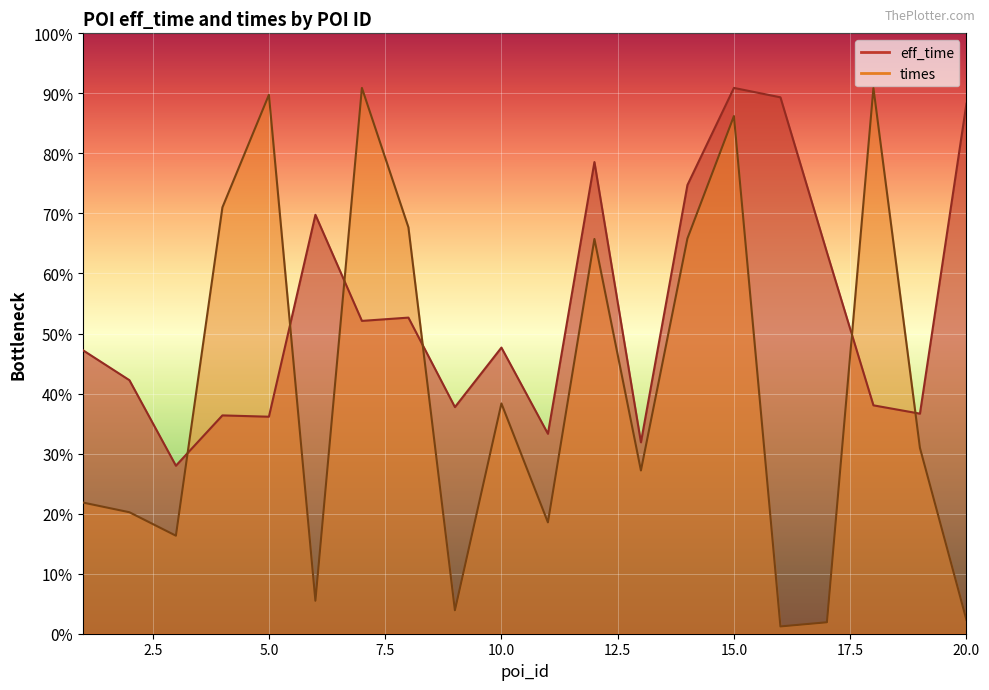

Reading left to right, list all the values displayed in this chart.

eff_time: 577053.5	516053.2	341957.6	444366.8	441695.3	852667.8	636718.0	643396.8	461286.6	582396.6	406965.2	959974.8	389600.2	913222.8	1110917.0	1091770.9	776083.5	464848.6	447928.9	1078858.5
times: 266996.0	247256.0	199506.0	867765.0	1096959.0	67068.0	1110909.0	827142.0	47723.0	468702.0	226638.0	803511.0	332243.0	804545.0	1053679.0	14802.0	23292.0	1110917.0	378223.0	28228.0